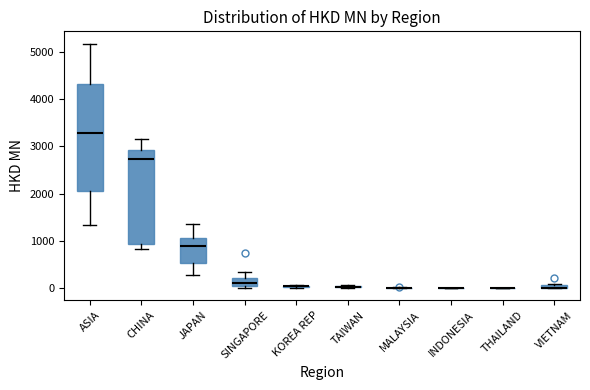

Comparing the boxes themselves (not the whiskers), which one is the tallest?

ASIA